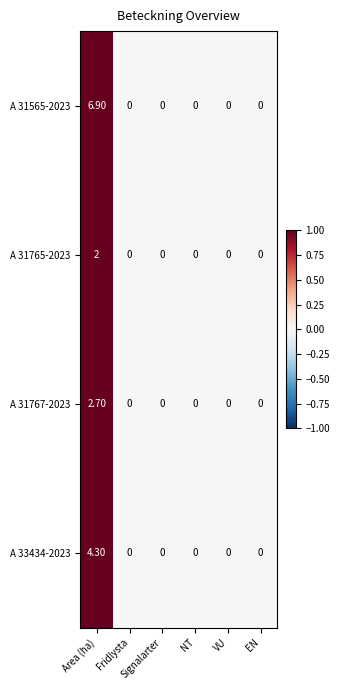

Which series has the widest spread of values?

A 31565-2023